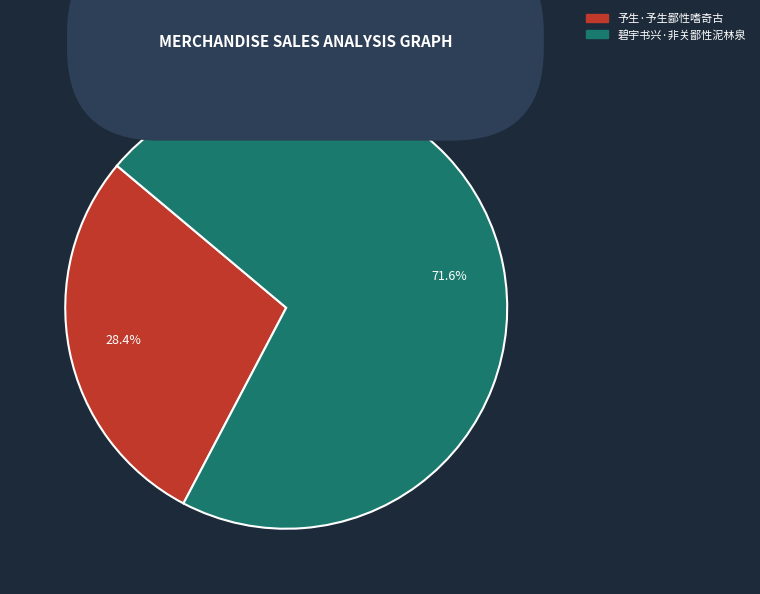

How much of the chart is everything except 予生·予生鄙性嗜奇古?

71.6%